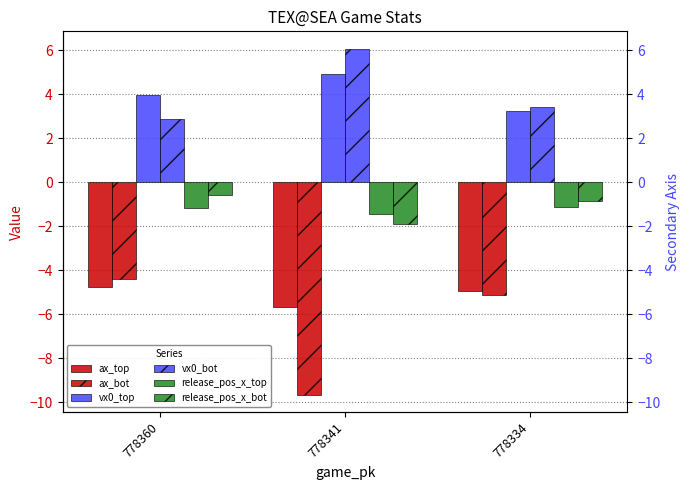

What are all the series names shown in the legend?

ax_top, ax_bot, vx0_top, vx0_bot, release_pos_x_top, release_pos_x_bot